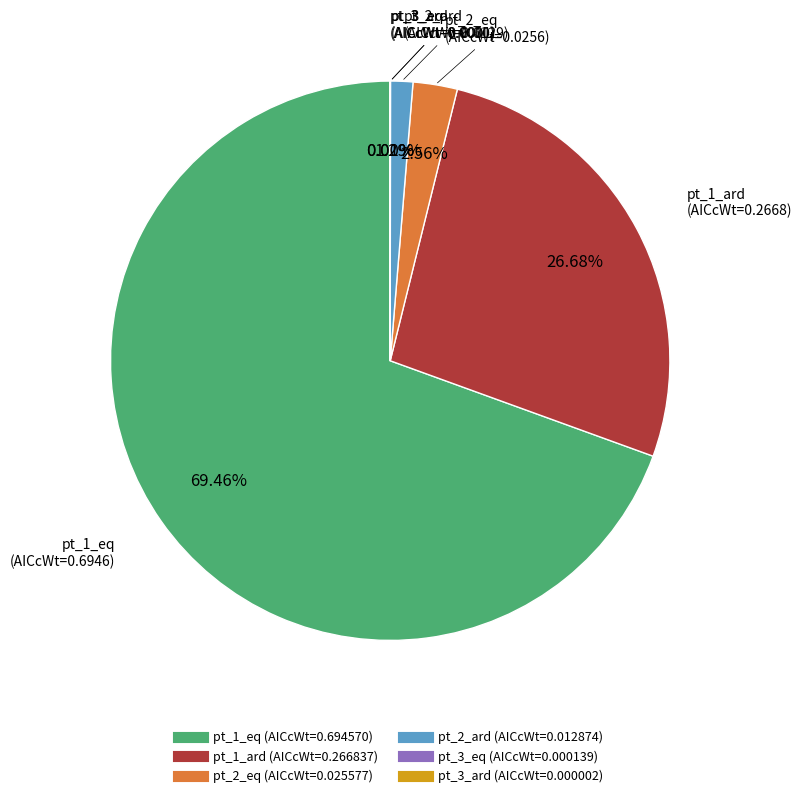

What is the largest slice in the pie chart?

pt_1_eq